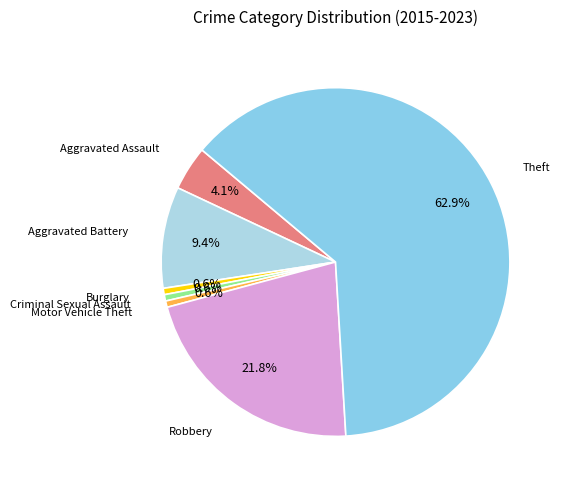

Count the number of slices in the pie.

7